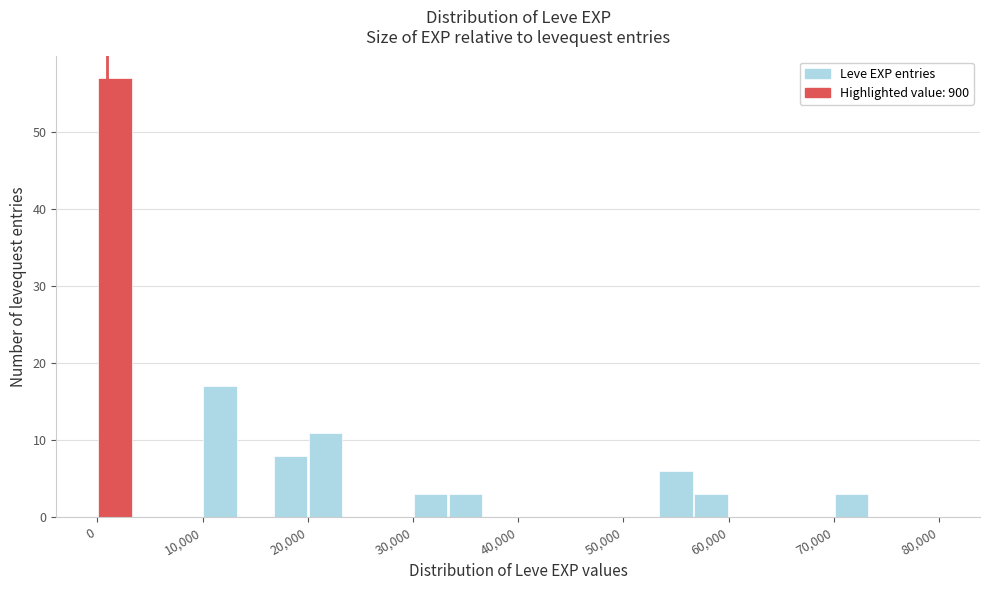

Around what value on the x-axis is the tallest bar? Give the approximate position of its centre, as read against the axis.

2000